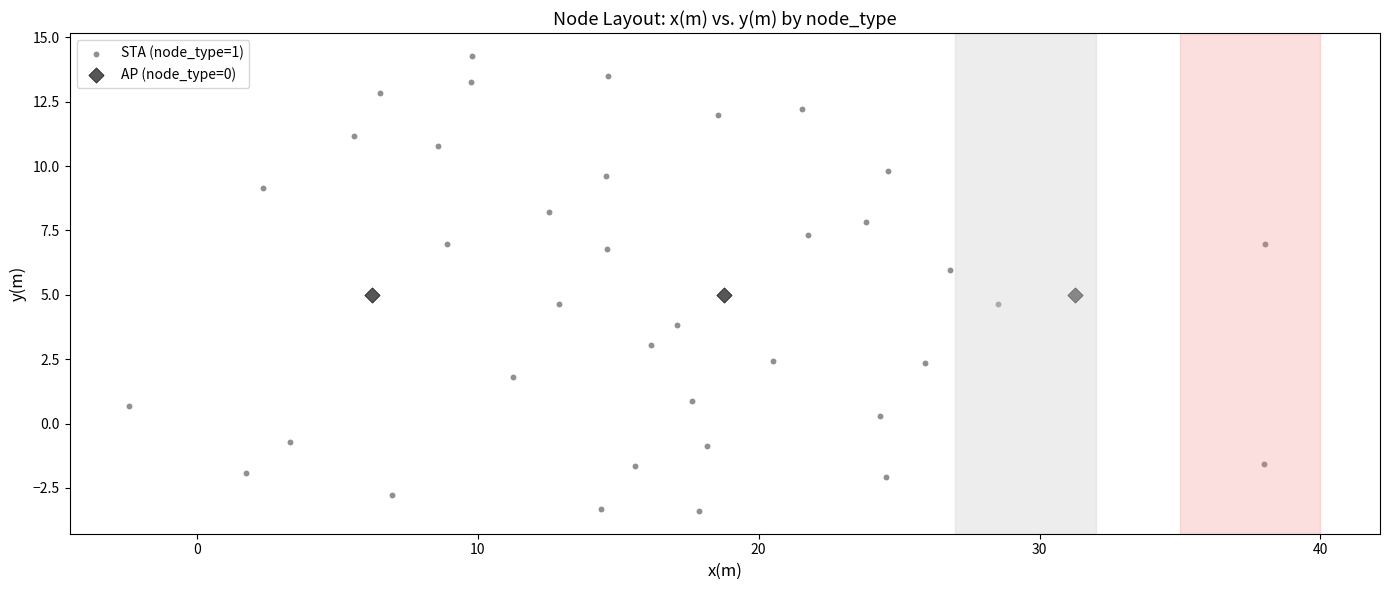

Which series reaches the maximum Y coordinate?

STA (node_type=1)